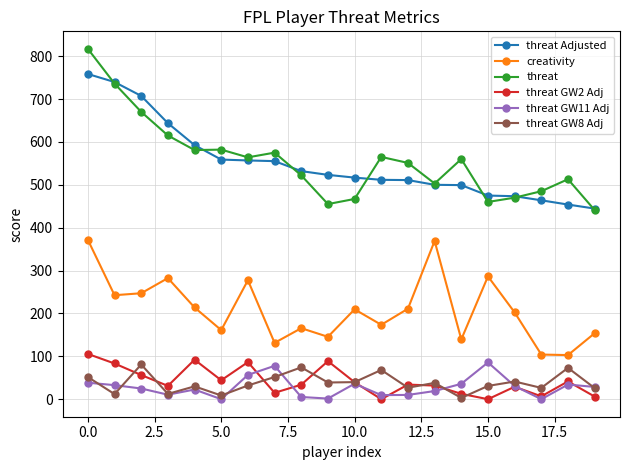

At how many categories does at least one series exceed 340?

20